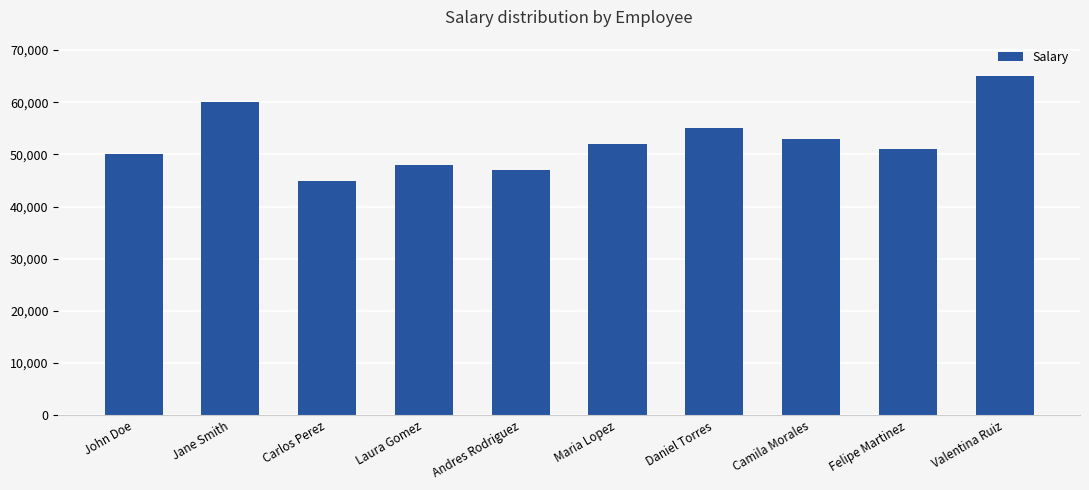

Which category has the highest value across all series?

Valentina Ruiz